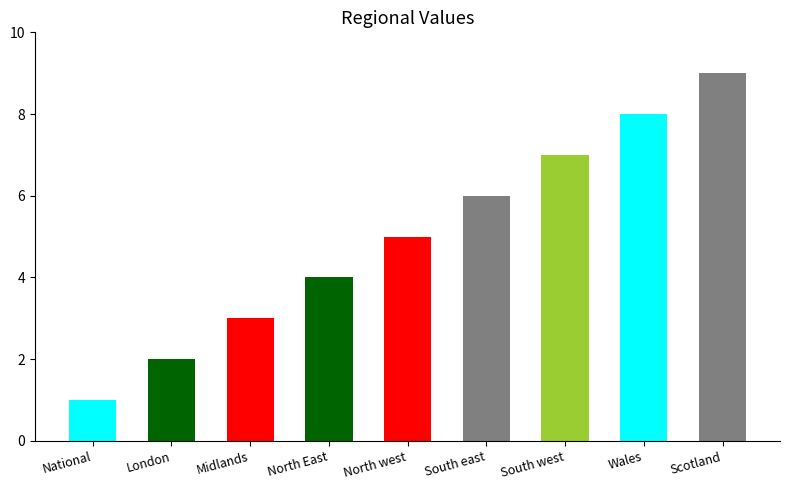

Where is the data nearest to the value 5?

North west